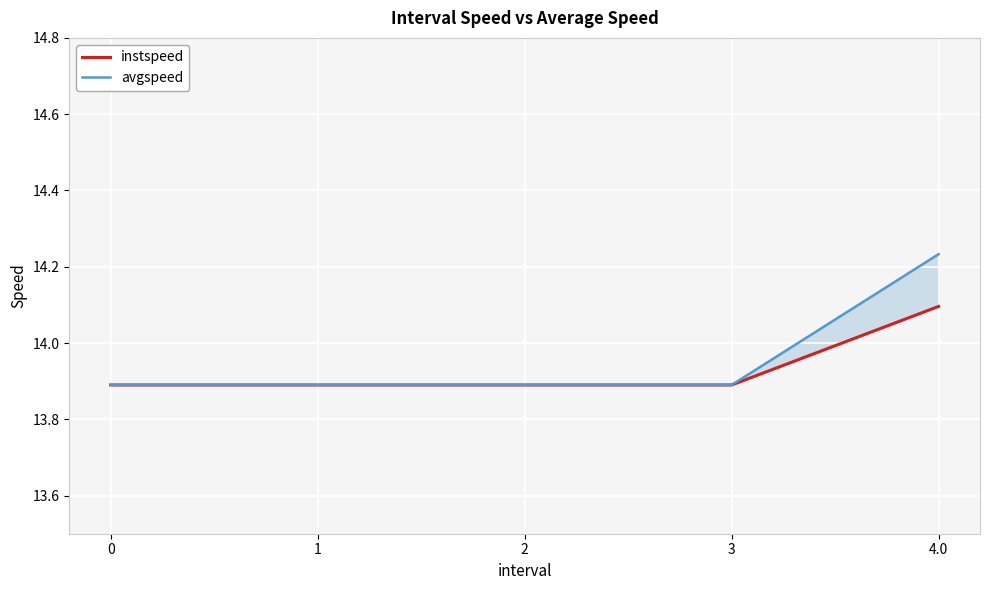

True or false: instspeed and avgspeed intersect in this chart.

False